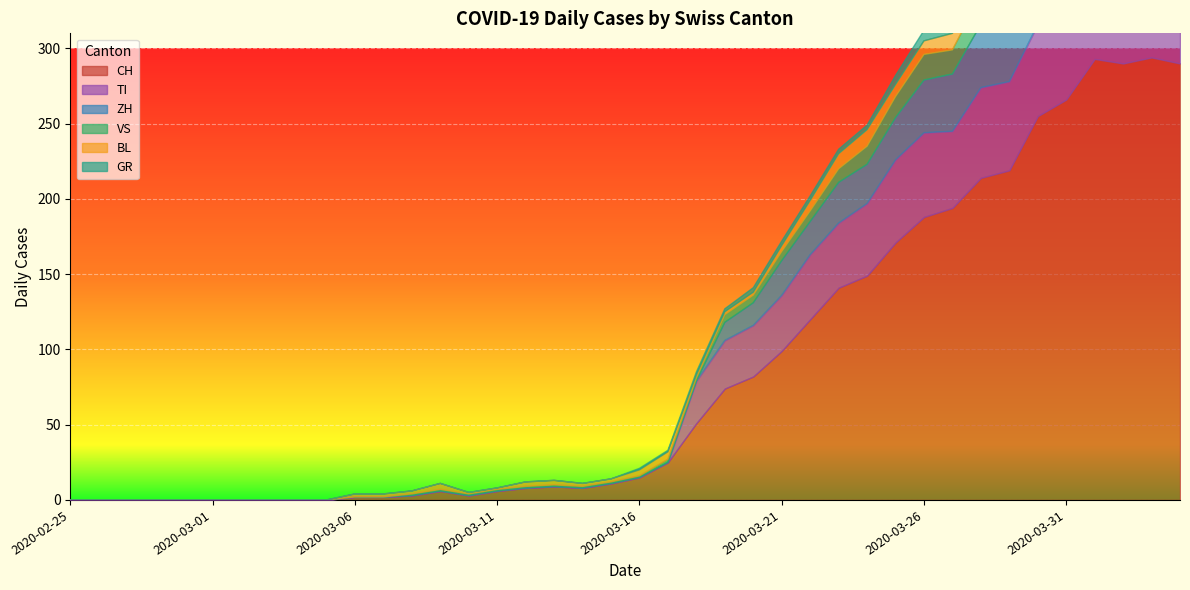

What position from the left is 2020-03-13?

18